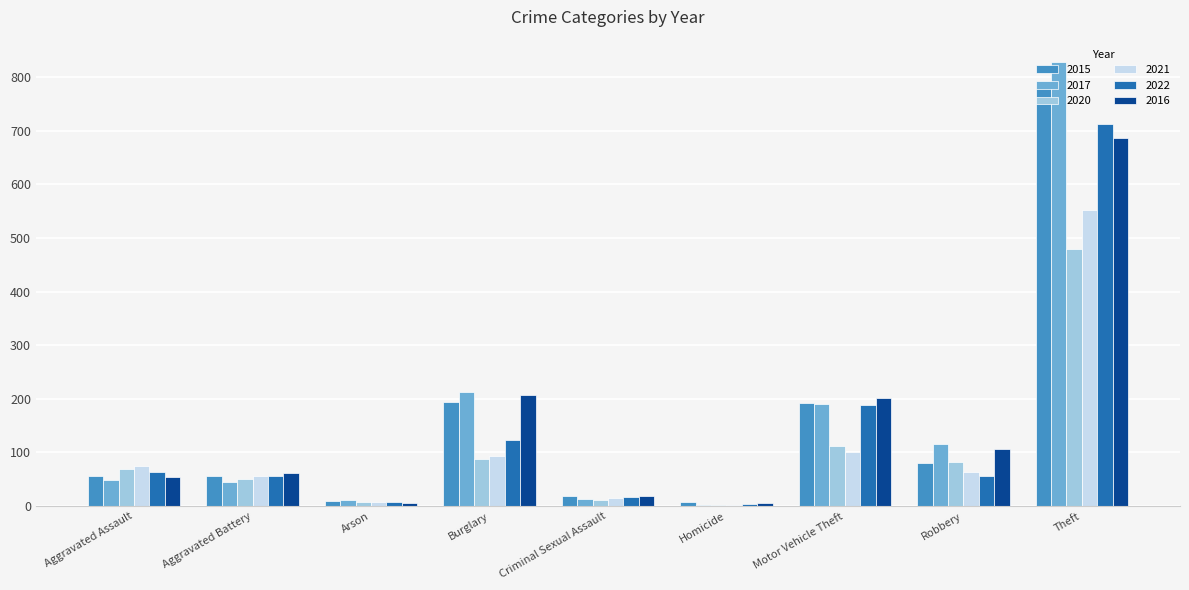

Which series has the largest range (max minus min)?

2017